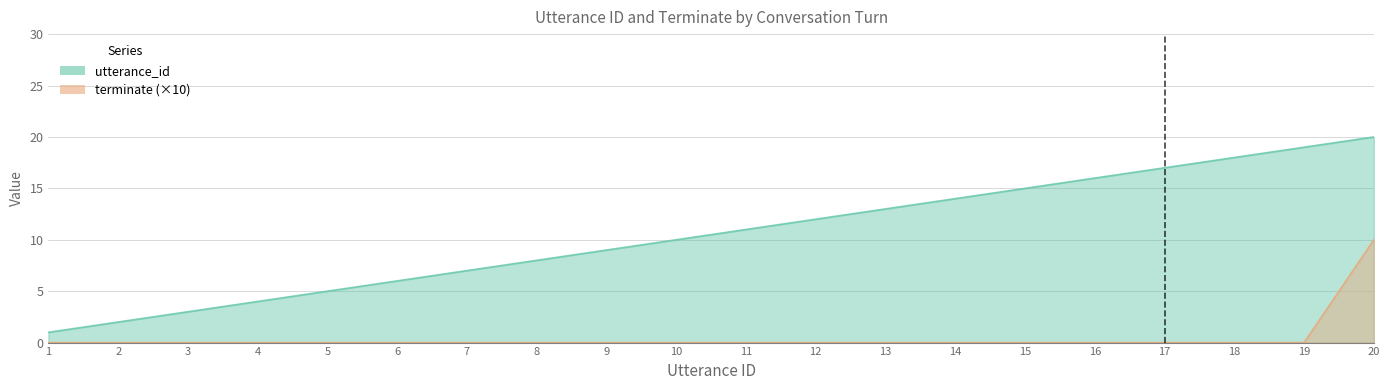

What is the sum of all terminate values?

10